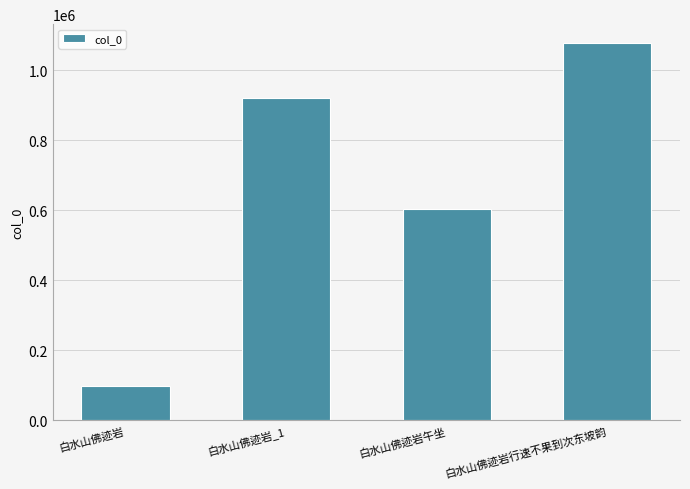

Rank the categories by value from lowest to highest.

白水山佛迹岩, 白水山佛迹岩午坐, 白水山佛迹岩_1, 白水山佛迹岩行速不果到次东坡韵